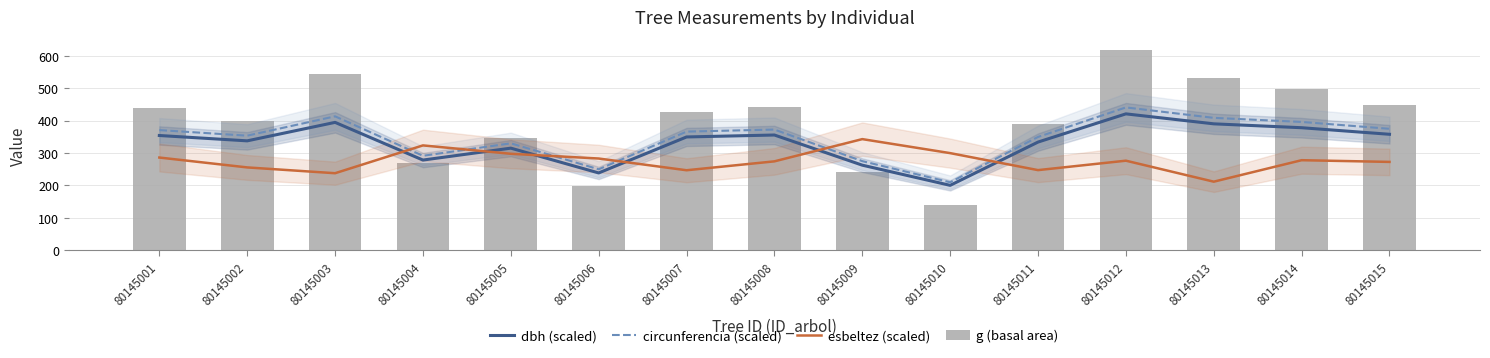

How many data points does each series have?

15